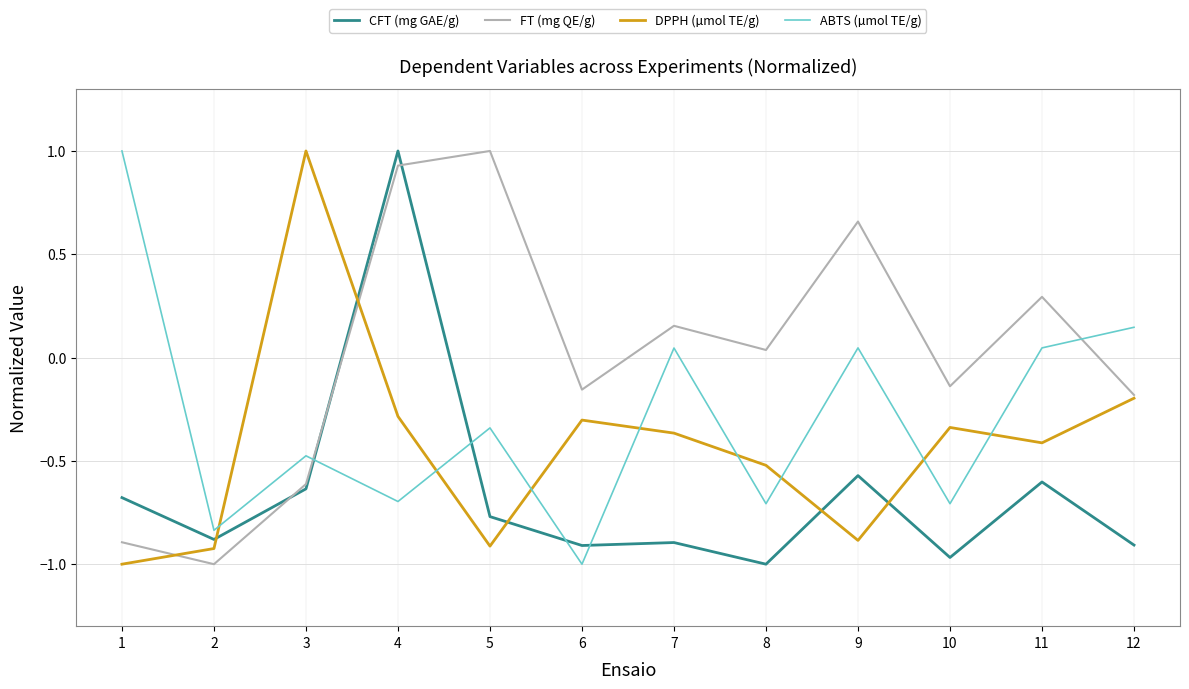

True or false: CFT (mg GAE/g) has a value of -0.7 at 1.

True